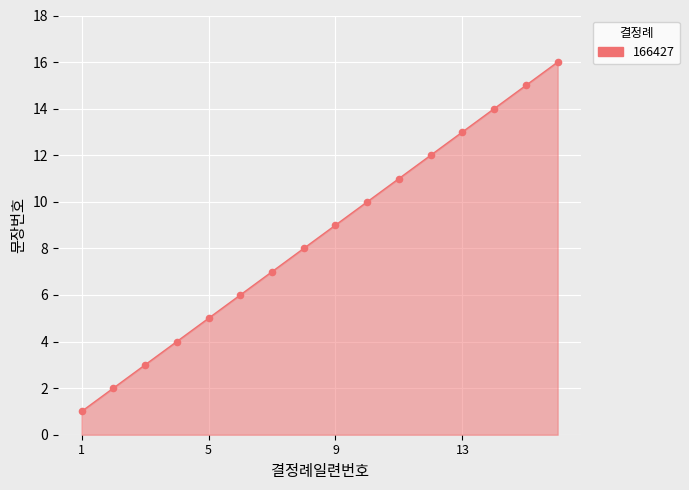

What is the maximum value shown in the chart?

16